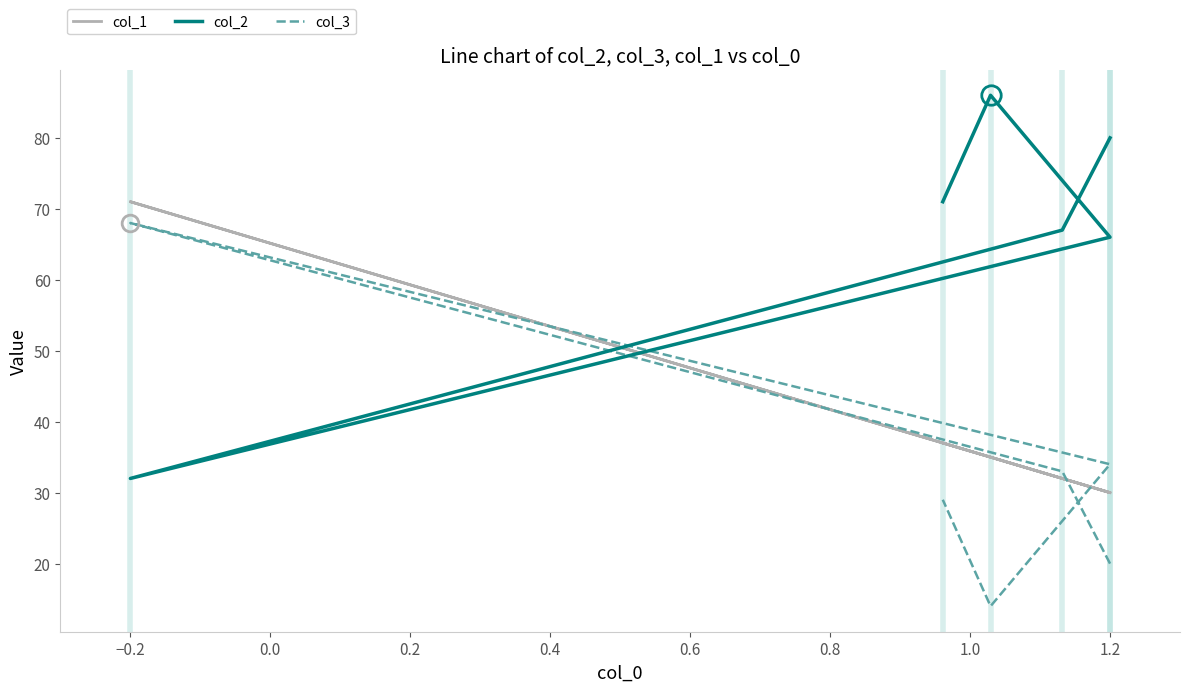

What is the minimum value for col_3?

14